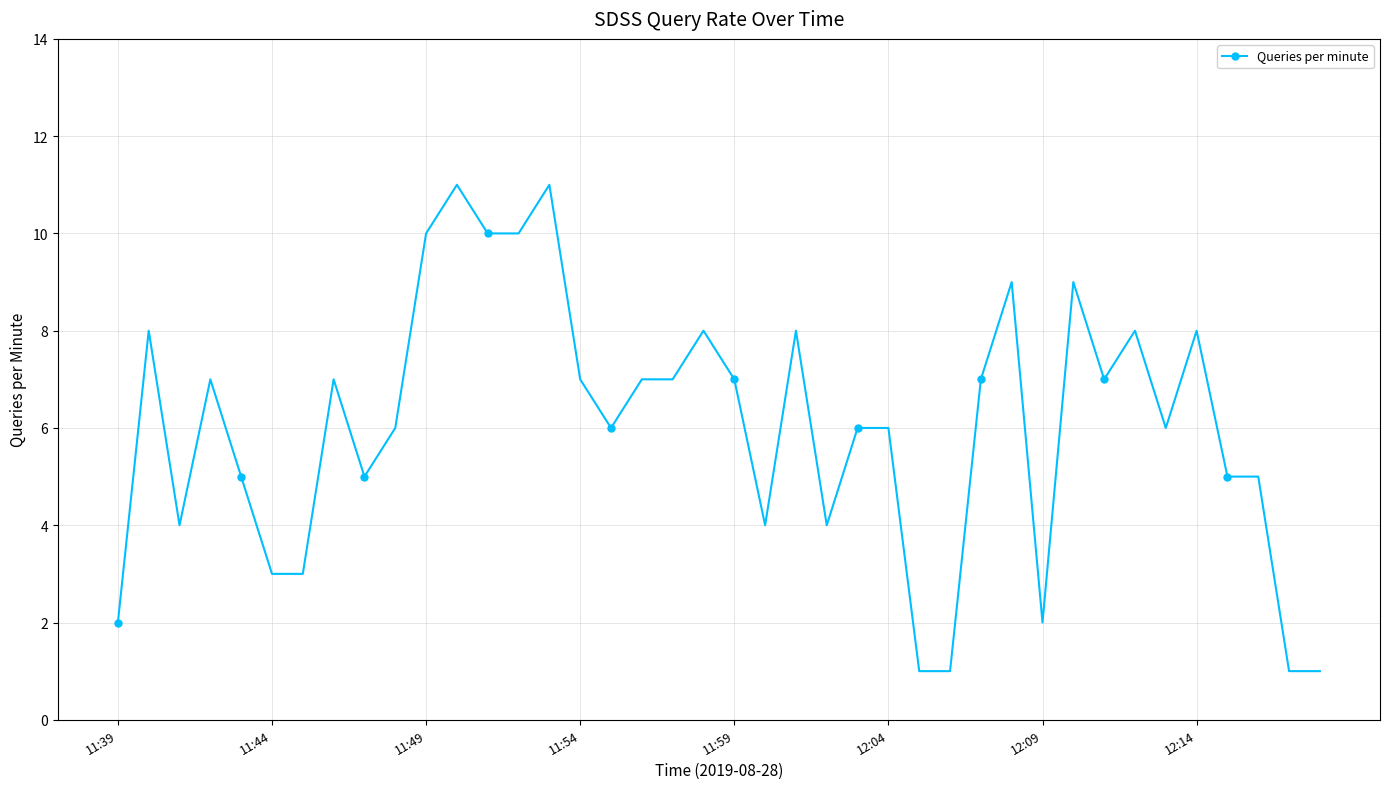

How many values are between 4 and 8?

25